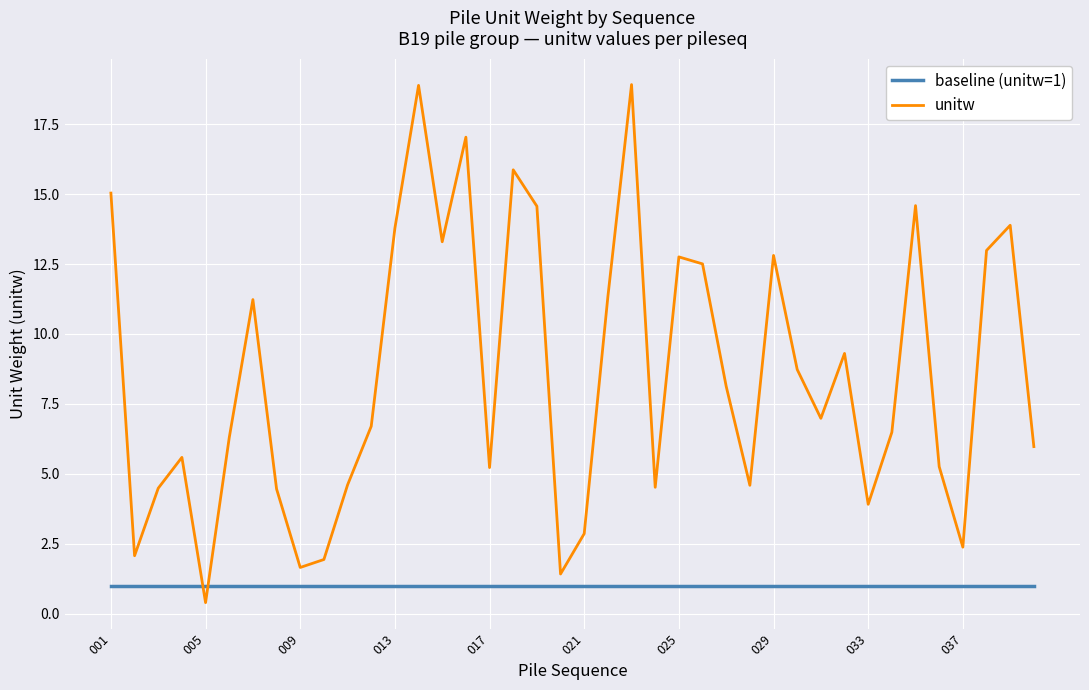

Which series has the largest range (max minus min)?

unitw